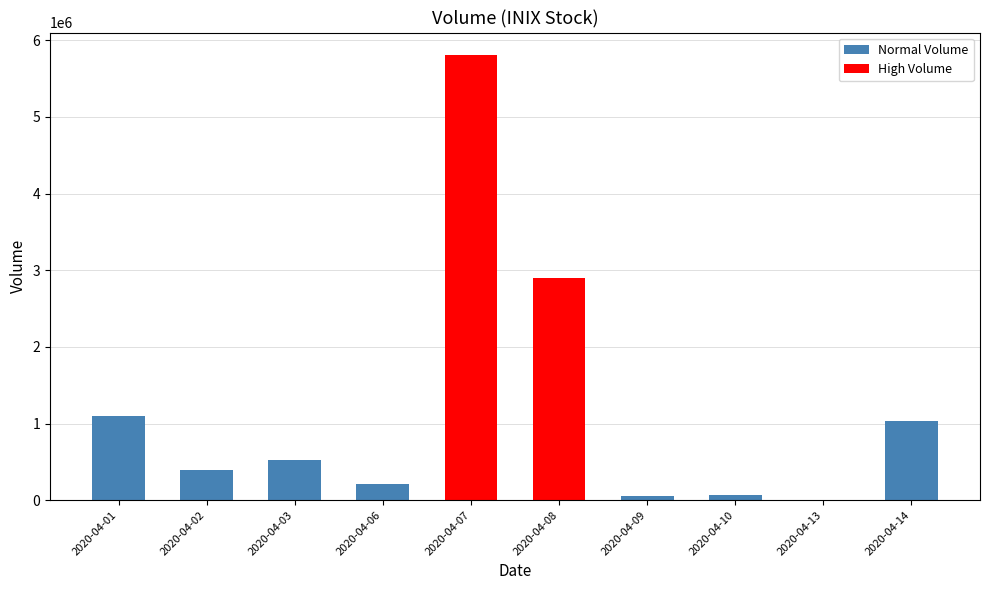

Are the bars horizontal?

No